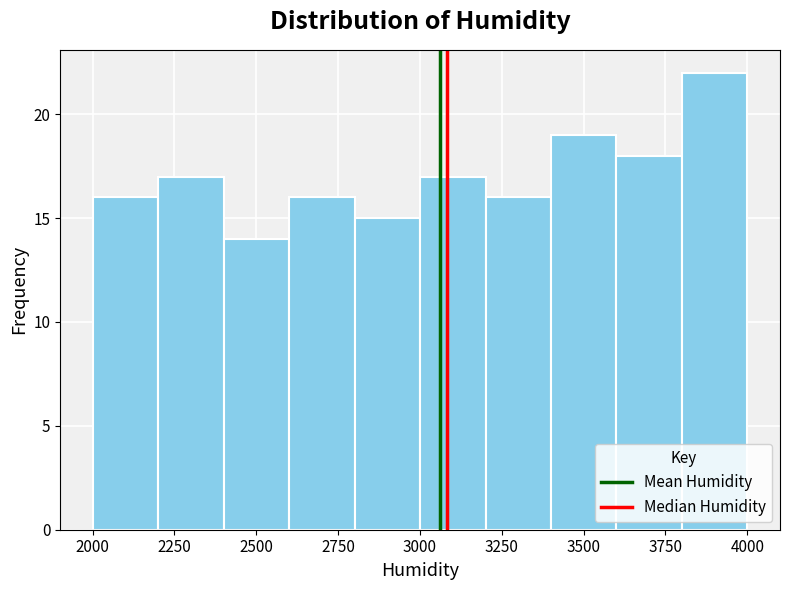

Read against the x-axis, roughly where is the centre of the tallest bar?

3900